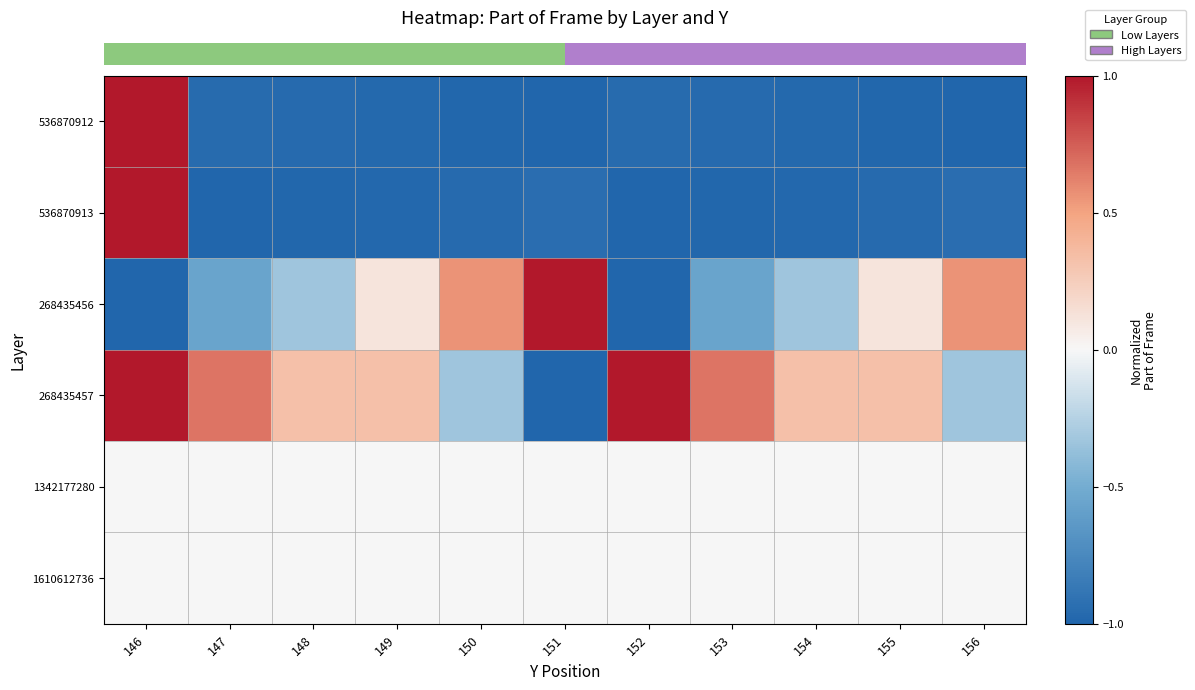

How many categories are shown in the chart?

11